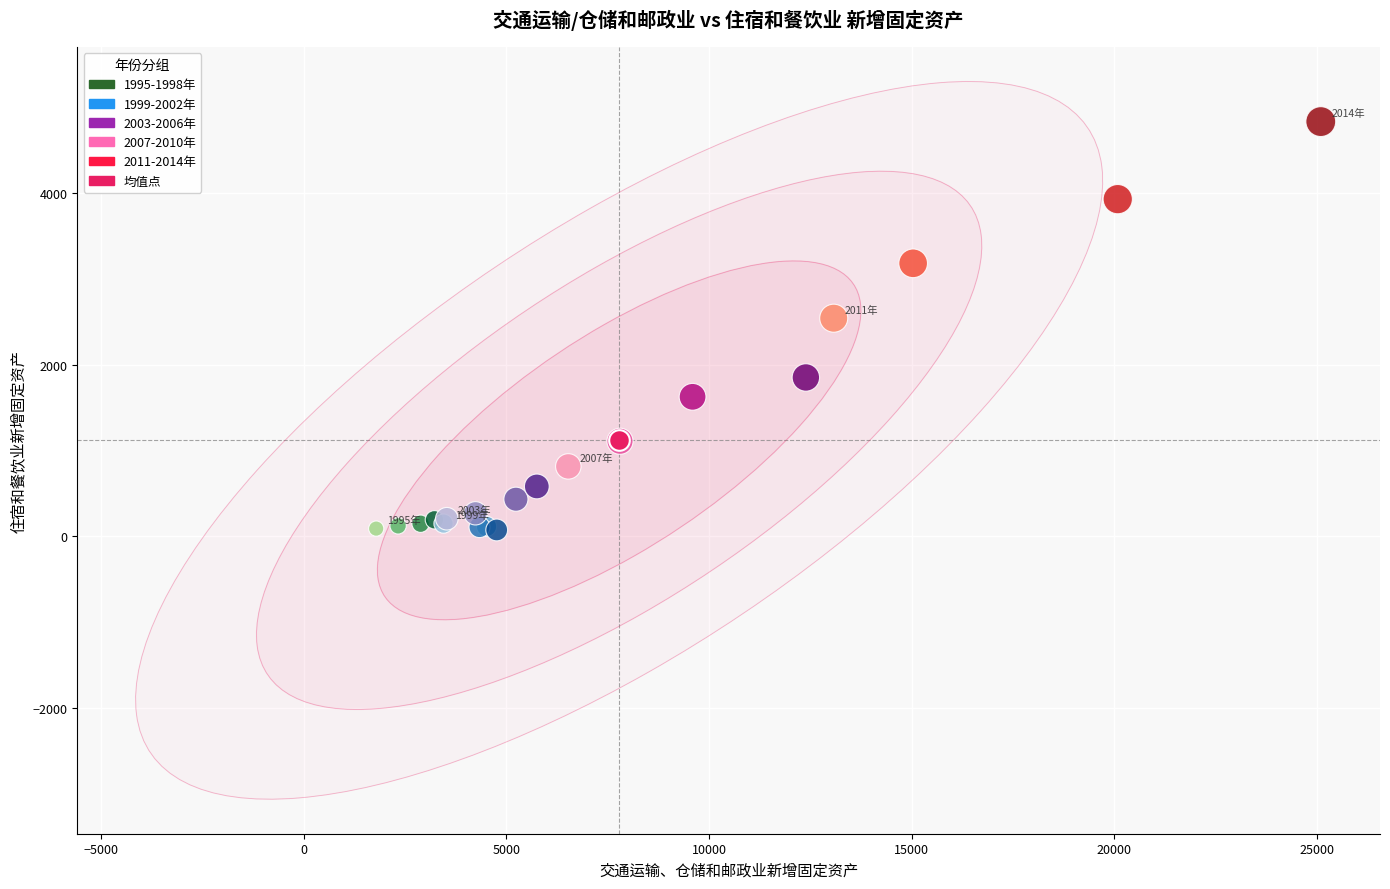

What are all the series names shown in the legend?

1995-1998年, 1999-2002年, 2003-2006年, 2007-2010年, 2011-2014年, 均值点